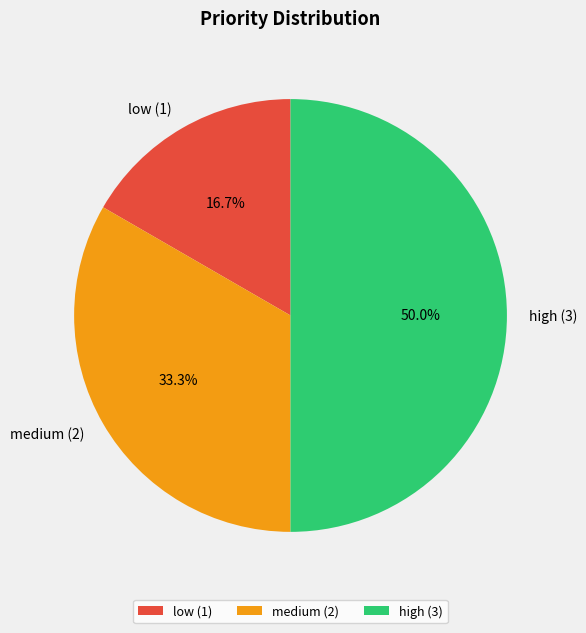

What portion of the pie excludes medium (2)?

66.7%